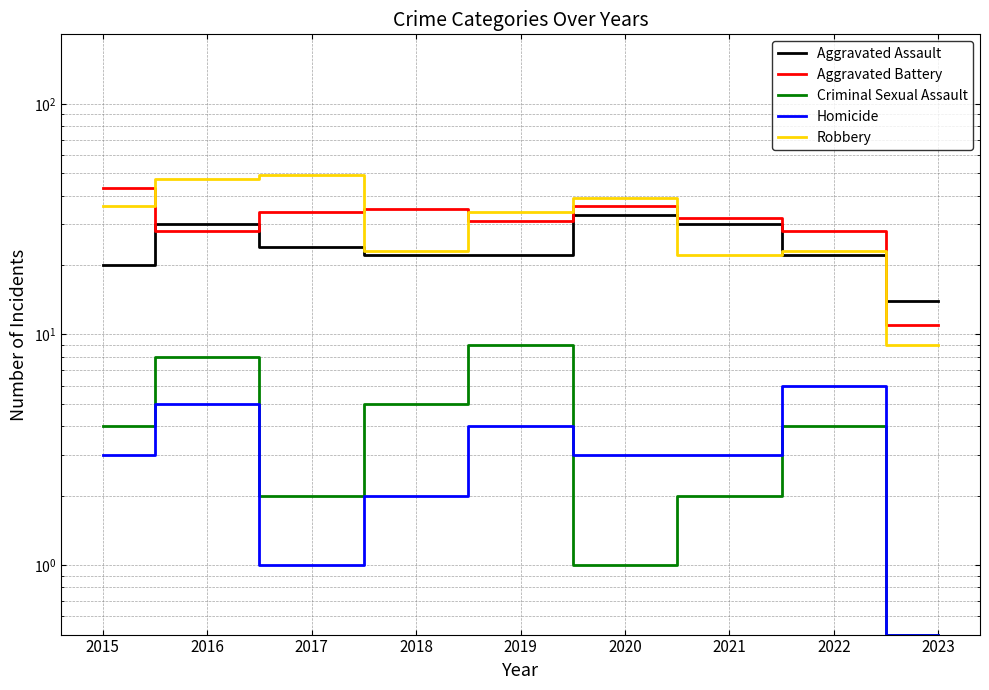

Reading left to right, transcribe all the data shown in this chart.

Aggravated Assault: 2015=20.0	2016=30.0	2017=24.0	2018=22.0	2019=22.0	2020=33.0	2021=30.0	2022=22.0	2023=14.0
Aggravated Battery: 2015=43.0	2016=28.0	2017=34.0	2018=35.0	2019=31.0	2020=36.0	2021=32.0	2022=28.0	2023=11.0
Criminal Sexual Assault: 2015=4.0	2016=8.0	2017=2.0	2018=5.0	2019=9.0	2020=1.0	2021=2.0	2022=4.0	2023=0.5
Homicide: 2015=3.0	2016=5.0	2017=1.0	2018=2.0	2019=4.0	2020=3.0	2021=3.0	2022=6.0	2023=0.5
Robbery: 2015=36.0	2016=47.0	2017=49.0	2018=23.0	2019=34.0	2020=39.0	2021=22.0	2022=23.0	2023=9.0